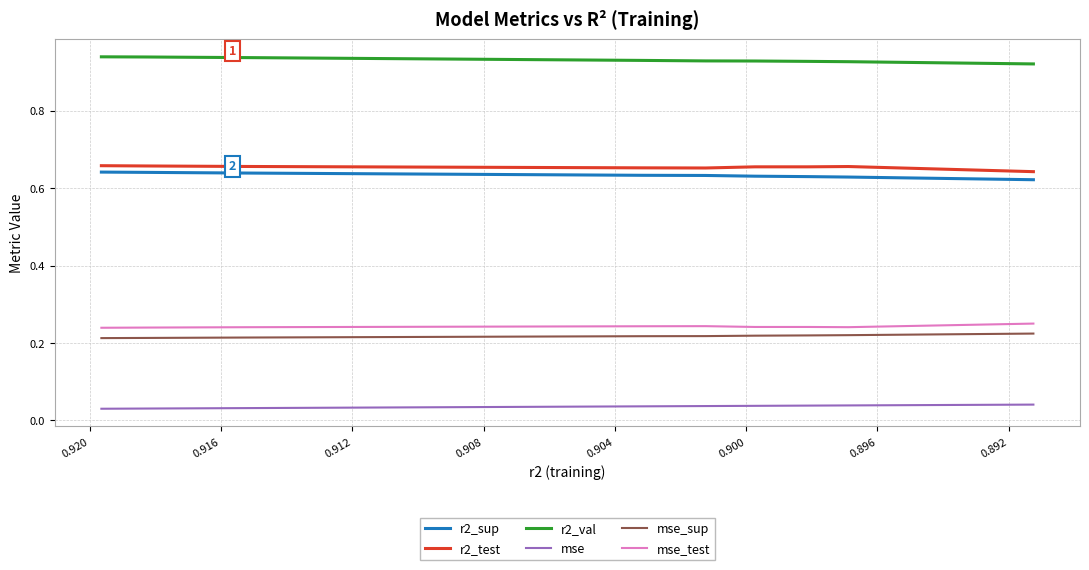

The value of r2_val at 0.896 is 0.4. True or false?

False